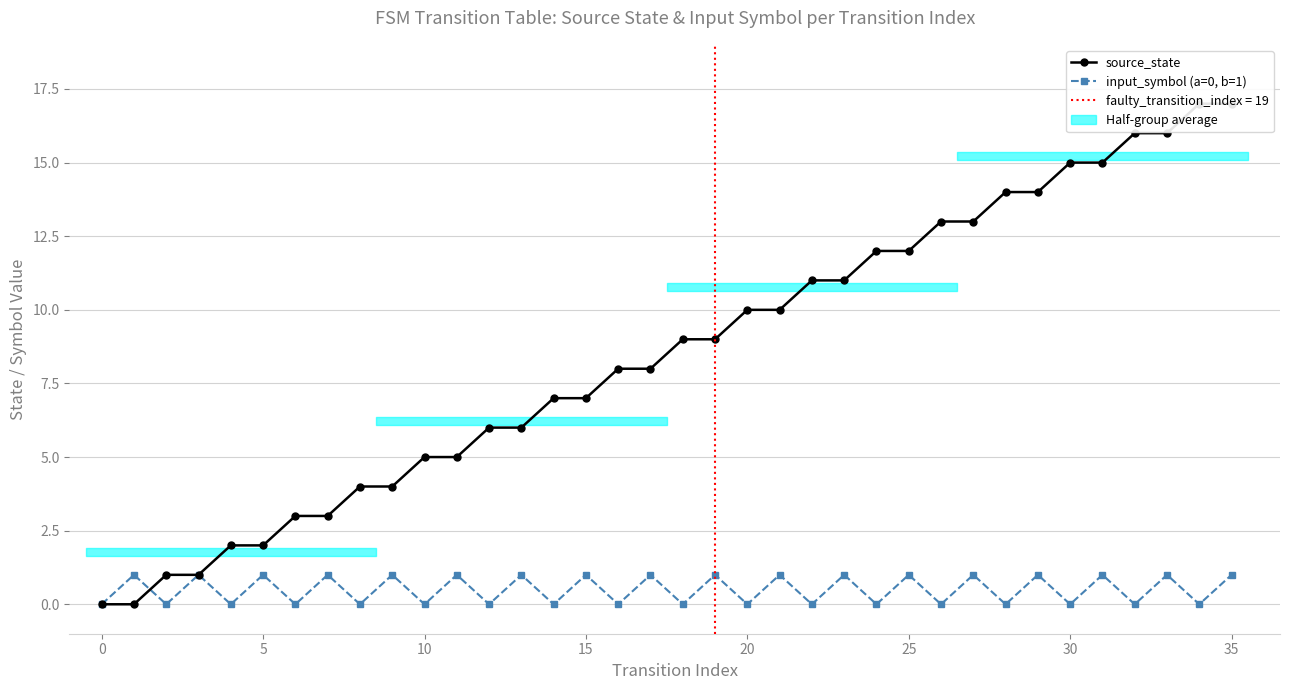

Count the number of data series in this chart.

2